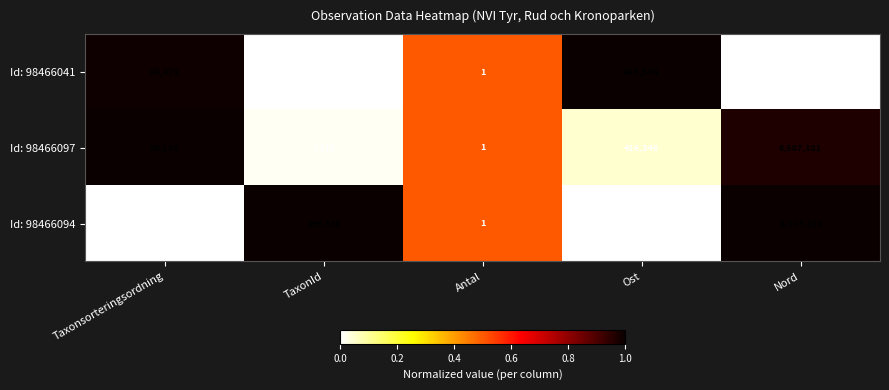

List the series in order of their peak value, highest first.

Id: 98466094, Id: 98466097, Id: 98466041